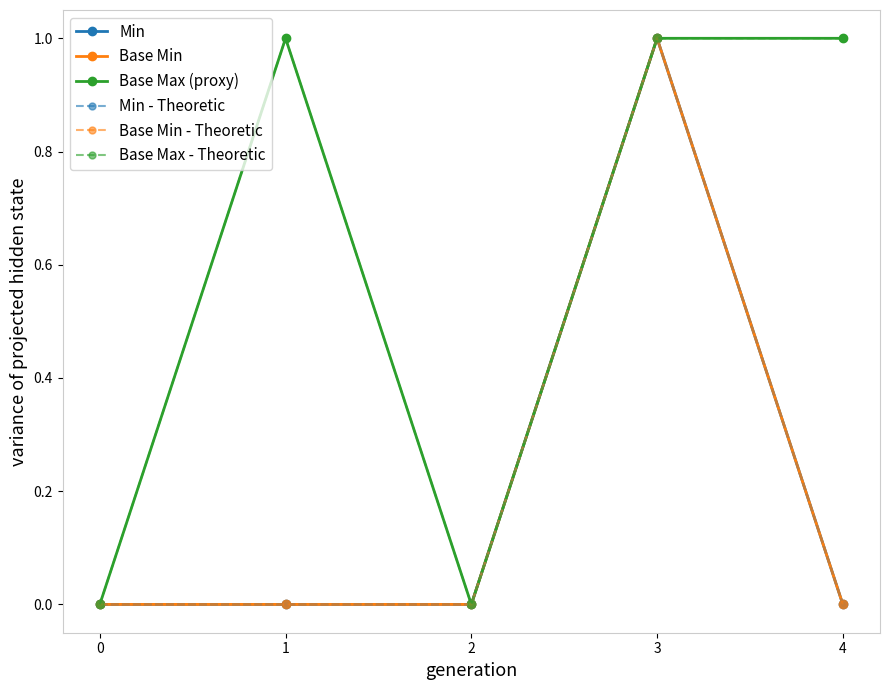

Does the chart have visible grid lines?

No